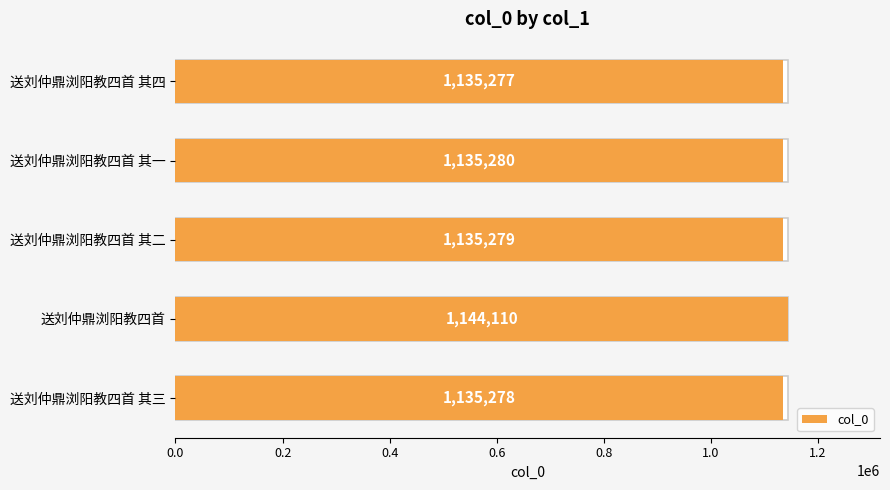

Reading right to left, list all the values displayed in this chart.

1135277	1135280	1135279	1144110	1135278